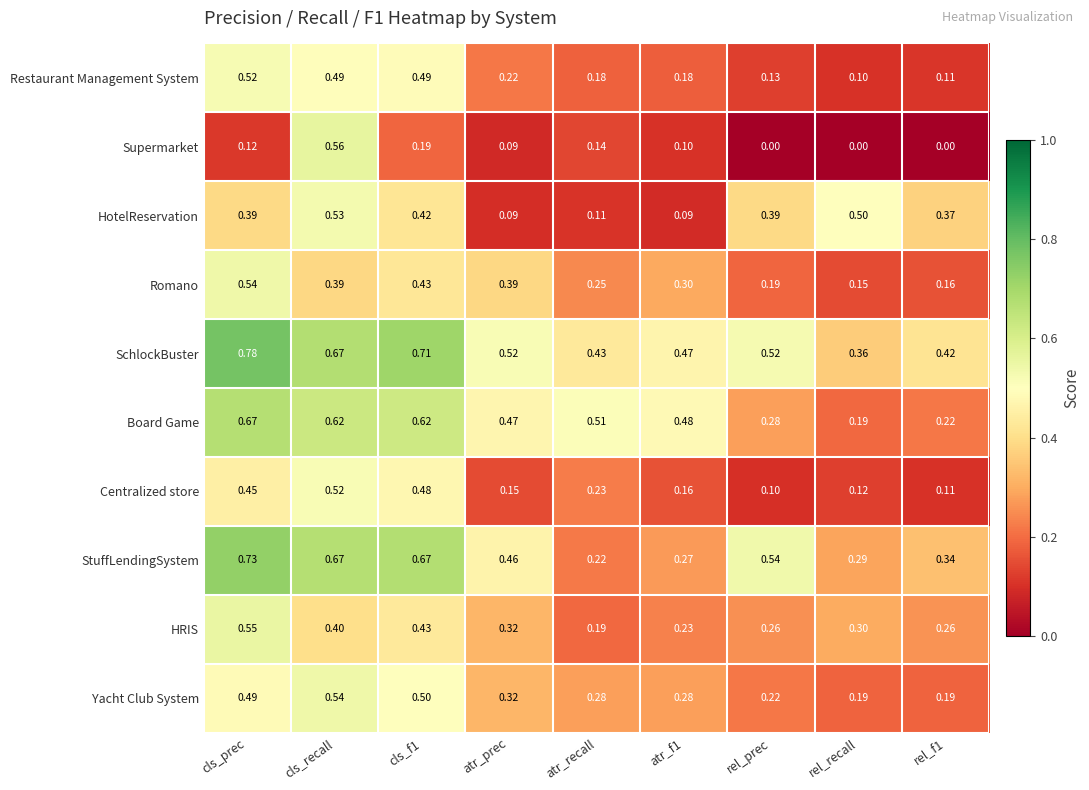

Count the number of categories in the chart.

9